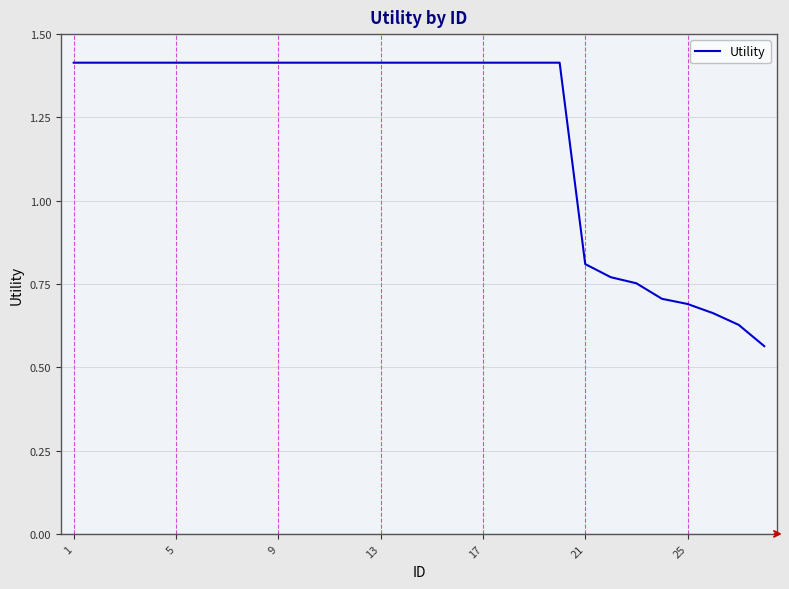

What is the difference between the maximum and minimum values?

0.9